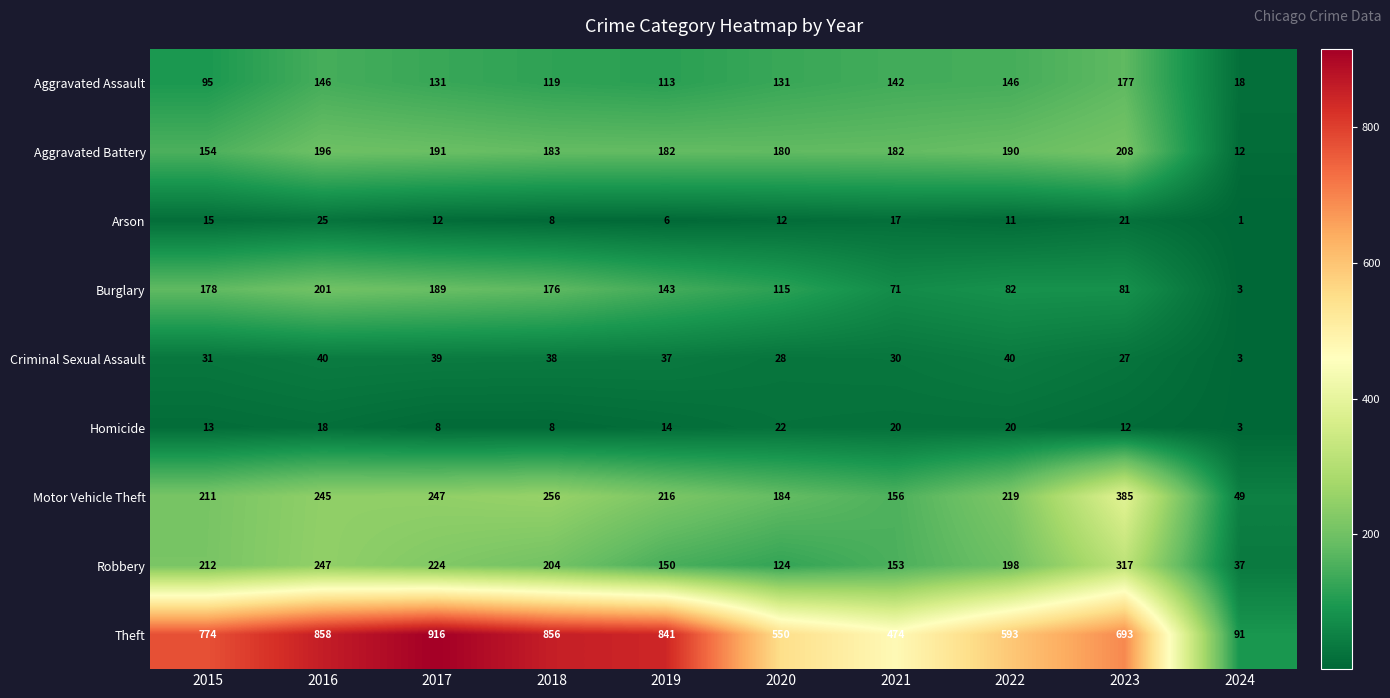

Which series changed the most between 2015 and 2020?

Theft